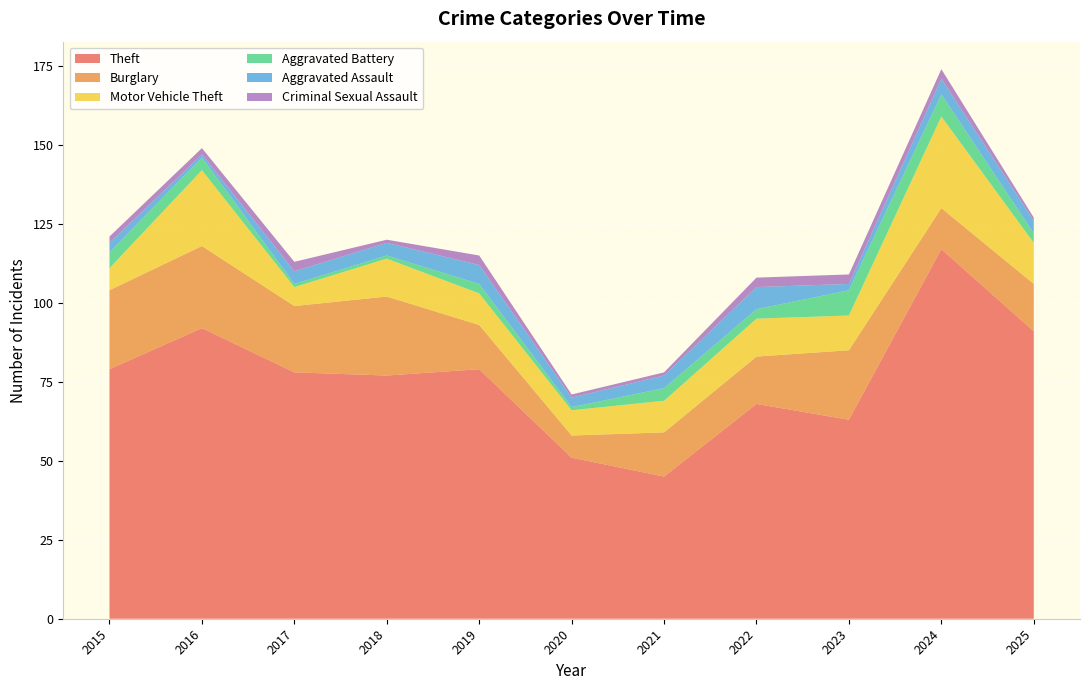

Reading left to right, transcribe all the data shown in this chart.

Theft: 79	92	78	77	79	51	45	68	63	117	91
Burglary: 25	26	21	25	14	7	14	15	22	13	15
Motor Vehicle Theft: 7	24	6	12	10	8	10	12	11	29	13
Aggravated Battery: 5	4	1	1	3	1	4	3	8	7	3
Aggravated Assault: 3	1	4	4	6	3	4	7	2	5	4
Criminal Sexual Assault: 2	2	3	1	3	1	1	3	3	3	1